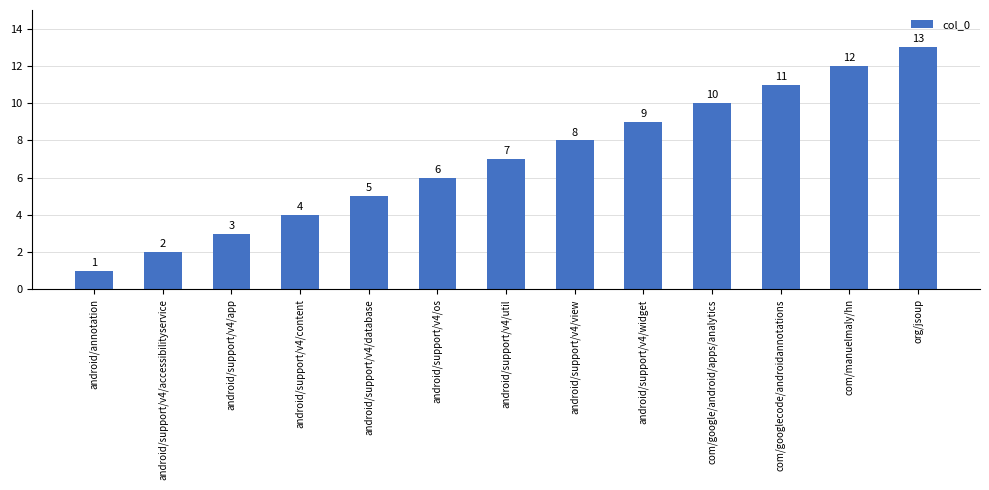

At which label is the value closest to 7?

android/support/v4/util